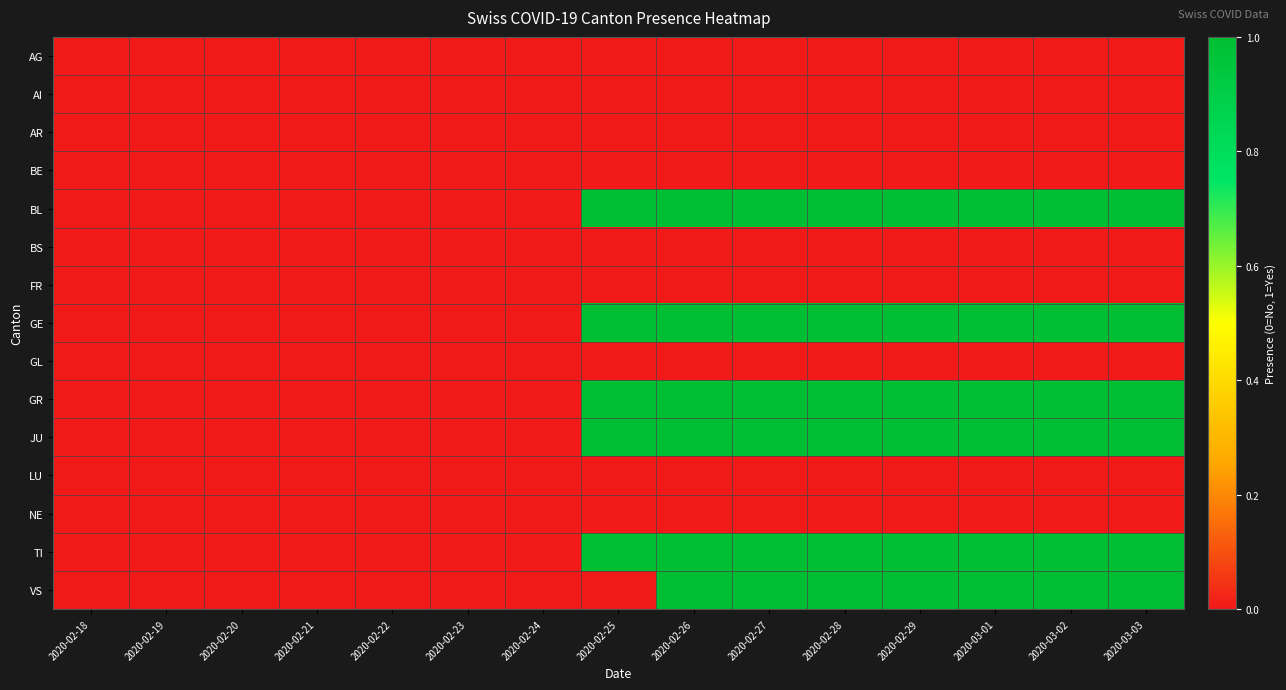

Reading left to right, what are all the values shown in this chart?

AG: 2020-02-18=0	2020-02-19=0	2020-02-20=0	2020-02-21=0	2020-02-22=0	2020-02-23=0	2020-02-24=0	2020-02-25=0	2020-02-26=0	2020-02-27=0	2020-02-28=0	2020-02-29=0	2020-03-01=0	2020-03-02=0	2020-03-03=0
AI: 2020-02-18=0	2020-02-19=0	2020-02-20=0	2020-02-21=0	2020-02-22=0	2020-02-23=0	2020-02-24=0	2020-02-25=0	2020-02-26=0	2020-02-27=0	2020-02-28=0	2020-02-29=0	2020-03-01=0	2020-03-02=0	2020-03-03=0
AR: 2020-02-18=0	2020-02-19=0	2020-02-20=0	2020-02-21=0	2020-02-22=0	2020-02-23=0	2020-02-24=0	2020-02-25=0	2020-02-26=0	2020-02-27=0	2020-02-28=0	2020-02-29=0	2020-03-01=0	2020-03-02=0	2020-03-03=0
BE: 2020-02-18=0	2020-02-19=0	2020-02-20=0	2020-02-21=0	2020-02-22=0	2020-02-23=0	2020-02-24=0	2020-02-25=0	2020-02-26=0	2020-02-27=0	2020-02-28=0	2020-02-29=0	2020-03-01=0	2020-03-02=0	2020-03-03=0
BL: 2020-02-18=0	2020-02-19=0	2020-02-20=0	2020-02-21=0	2020-02-22=0	2020-02-23=0	2020-02-24=0	2020-02-25=1	2020-02-26=1	2020-02-27=1	2020-02-28=1	2020-02-29=1	2020-03-01=1	2020-03-02=1	2020-03-03=1
BS: 2020-02-18=0	2020-02-19=0	2020-02-20=0	2020-02-21=0	2020-02-22=0	2020-02-23=0	2020-02-24=0	2020-02-25=0	2020-02-26=0	2020-02-27=0	2020-02-28=0	2020-02-29=0	2020-03-01=0	2020-03-02=0	2020-03-03=0
FR: 2020-02-18=0	2020-02-19=0	2020-02-20=0	2020-02-21=0	2020-02-22=0	2020-02-23=0	2020-02-24=0	2020-02-25=0	2020-02-26=0	2020-02-27=0	2020-02-28=0	2020-02-29=0	2020-03-01=0	2020-03-02=0	2020-03-03=0
GE: 2020-02-18=0	2020-02-19=0	2020-02-20=0	2020-02-21=0	2020-02-22=0	2020-02-23=0	2020-02-24=0	2020-02-25=1	2020-02-26=1	2020-02-27=1	2020-02-28=1	2020-02-29=1	2020-03-01=1	2020-03-02=1	2020-03-03=1
GL: 2020-02-18=0	2020-02-19=0	2020-02-20=0	2020-02-21=0	2020-02-22=0	2020-02-23=0	2020-02-24=0	2020-02-25=0	2020-02-26=0	2020-02-27=0	2020-02-28=0	2020-02-29=0	2020-03-01=0	2020-03-02=0	2020-03-03=0
GR: 2020-02-18=0	2020-02-19=0	2020-02-20=0	2020-02-21=0	2020-02-22=0	2020-02-23=0	2020-02-24=0	2020-02-25=1	2020-02-26=1	2020-02-27=1	2020-02-28=1	2020-02-29=1	2020-03-01=1	2020-03-02=1	2020-03-03=1
JU: 2020-02-18=0	2020-02-19=0	2020-02-20=0	2020-02-21=0	2020-02-22=0	2020-02-23=0	2020-02-24=0	2020-02-25=1	2020-02-26=1	2020-02-27=1	2020-02-28=1	2020-02-29=1	2020-03-01=1	2020-03-02=1	2020-03-03=1
LU: 2020-02-18=0	2020-02-19=0	2020-02-20=0	2020-02-21=0	2020-02-22=0	2020-02-23=0	2020-02-24=0	2020-02-25=0	2020-02-26=0	2020-02-27=0	2020-02-28=0	2020-02-29=0	2020-03-01=0	2020-03-02=0	2020-03-03=0
NE: 2020-02-18=0	2020-02-19=0	2020-02-20=0	2020-02-21=0	2020-02-22=0	2020-02-23=0	2020-02-24=0	2020-02-25=0	2020-02-26=0	2020-02-27=0	2020-02-28=0	2020-02-29=0	2020-03-01=0	2020-03-02=0	2020-03-03=0
TI: 2020-02-18=0	2020-02-19=0	2020-02-20=0	2020-02-21=0	2020-02-22=0	2020-02-23=0	2020-02-24=0	2020-02-25=1	2020-02-26=1	2020-02-27=1	2020-02-28=1	2020-02-29=1	2020-03-01=1	2020-03-02=1	2020-03-03=1
VS: 2020-02-18=0	2020-02-19=0	2020-02-20=0	2020-02-21=0	2020-02-22=0	2020-02-23=0	2020-02-24=0	2020-02-25=0	2020-02-26=1	2020-02-27=1	2020-02-28=1	2020-02-29=1	2020-03-01=1	2020-03-02=1	2020-03-03=1